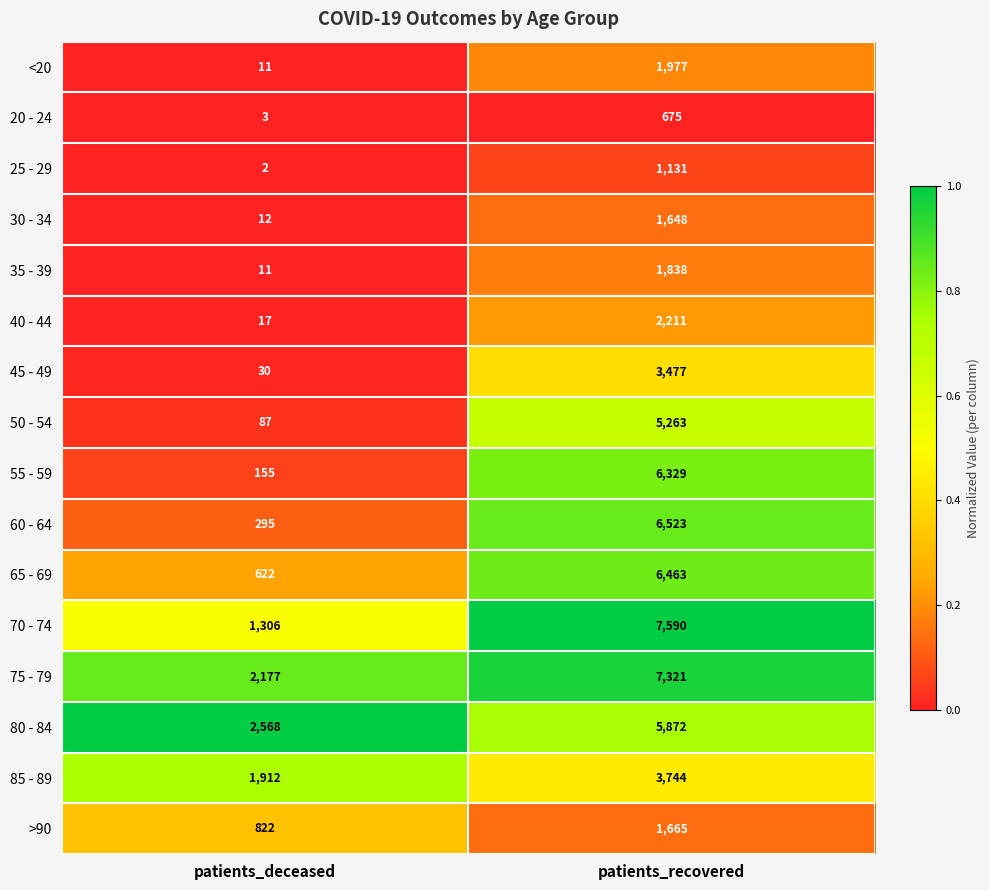

The 65 - 69 series shows 10184 at patients_recovered. True or false?

False